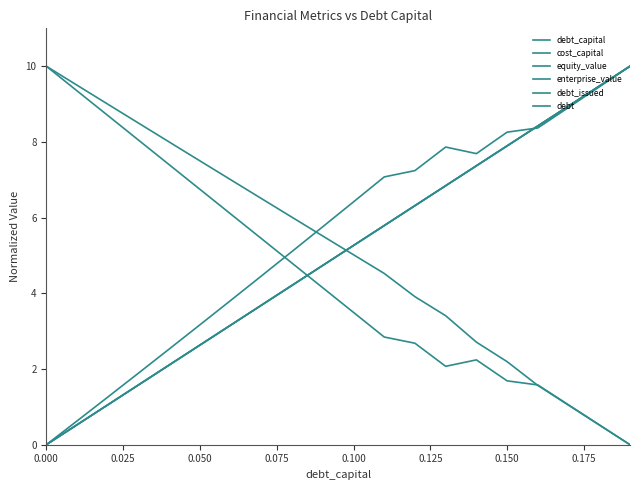

What is the difference between the second highest and second lowest values in the debt series?

8.9